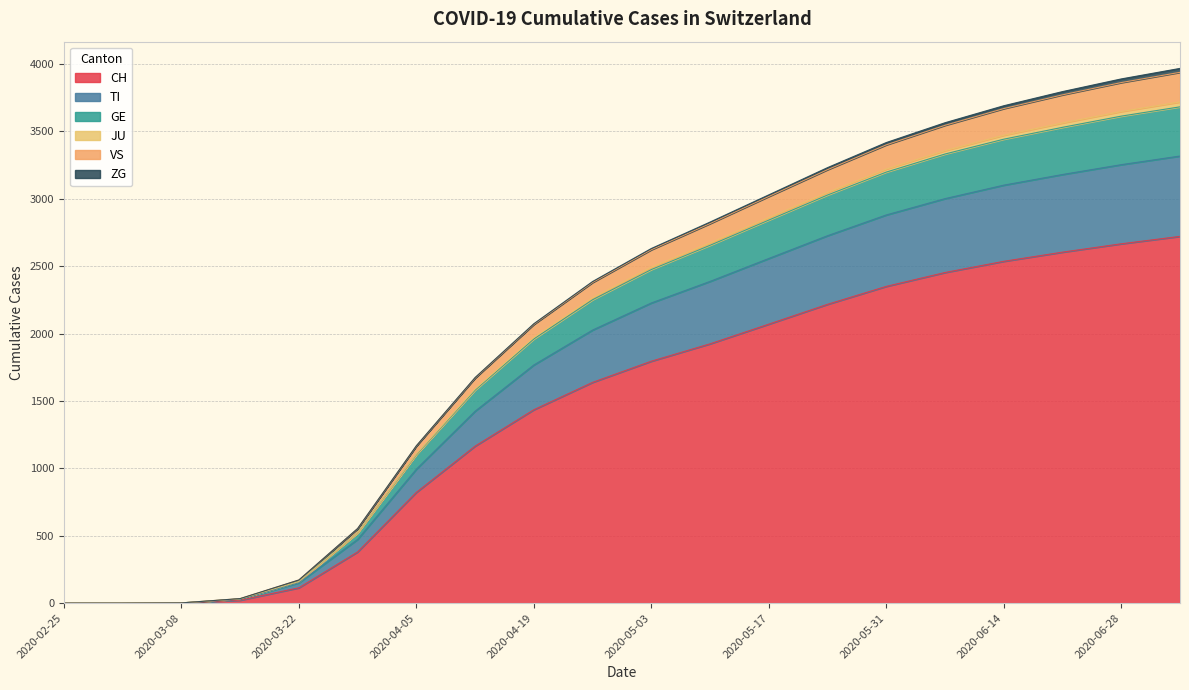

How many lines are shown in the chart?

6